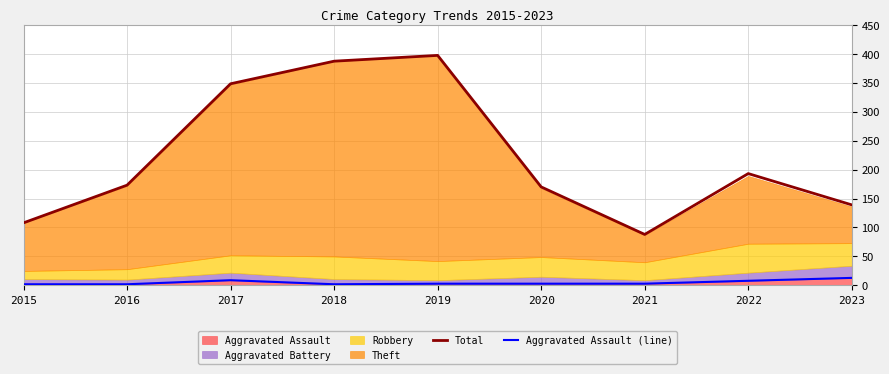

The value of Total at 2017 is 348. True or false?

True